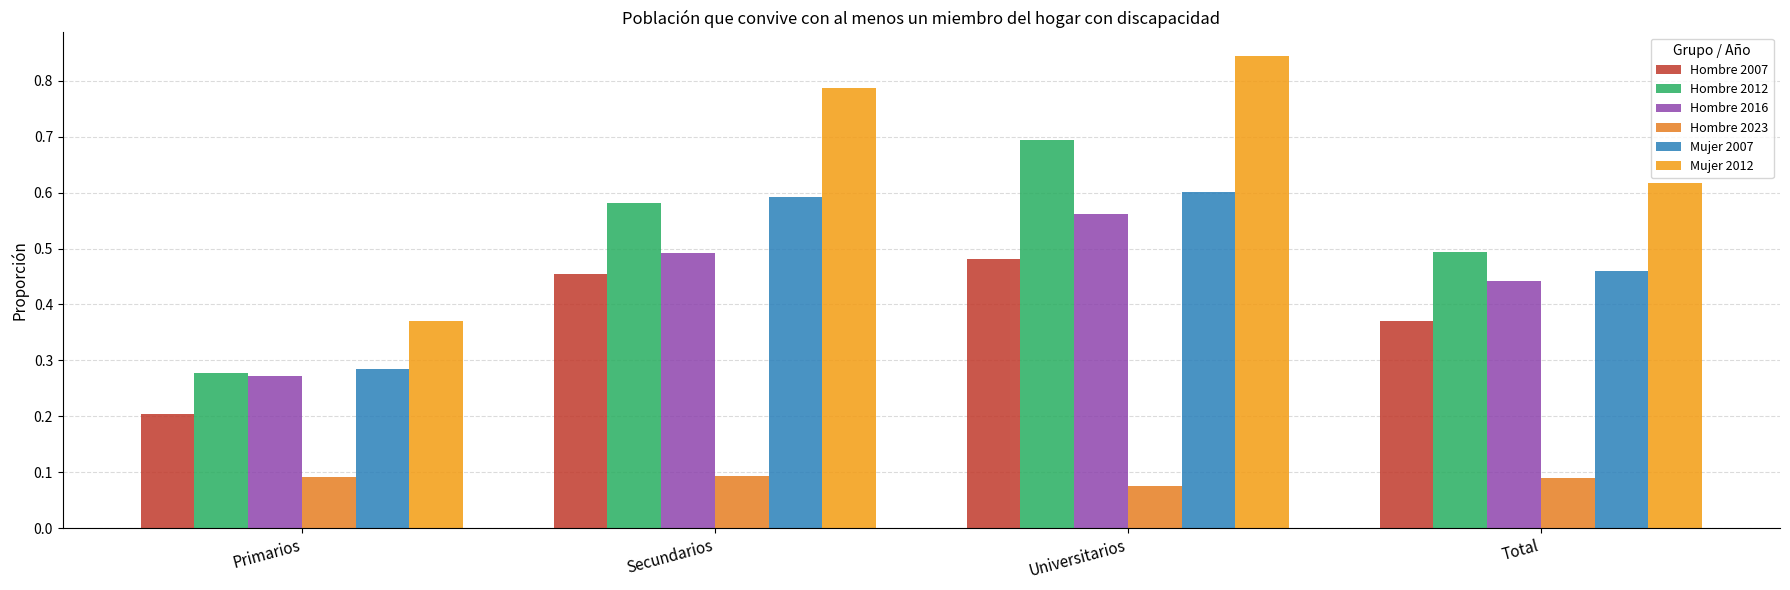

What is the sum of all Hombre 2016 values?

1.8